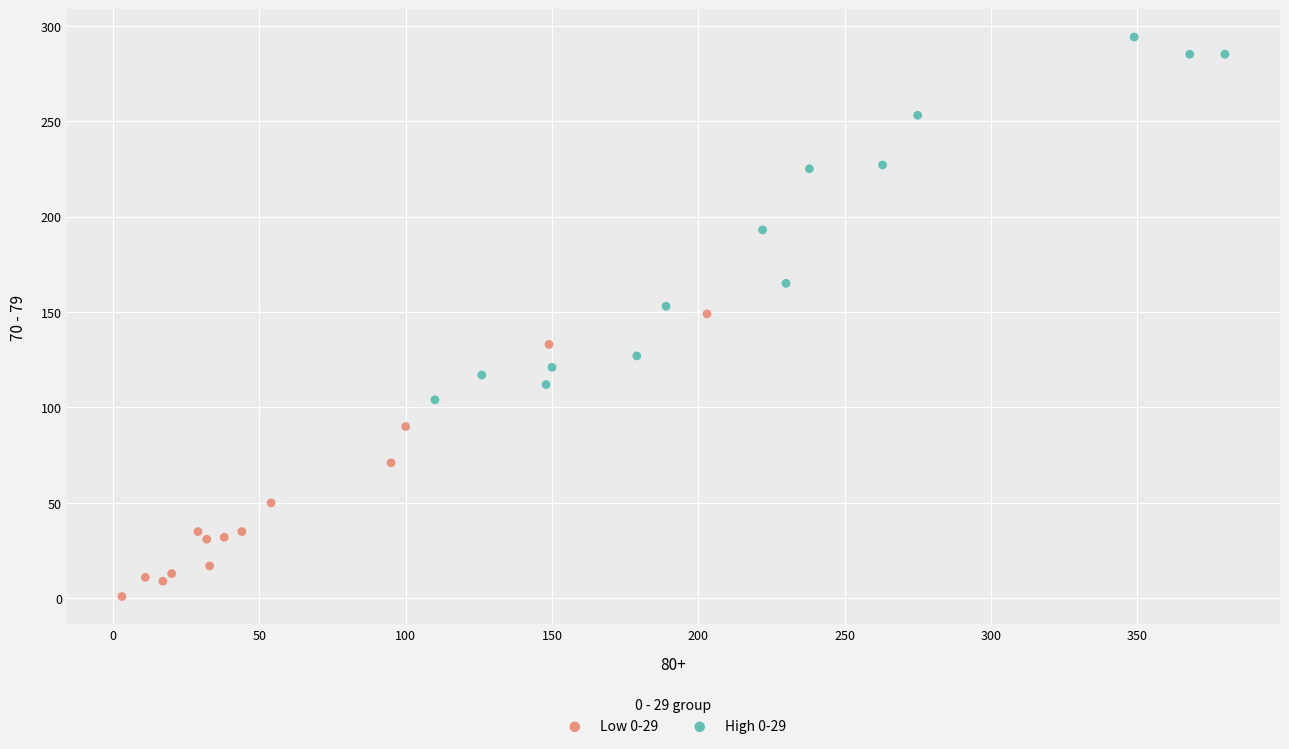

Which series reaches the minimum Y coordinate?

Low 0-29